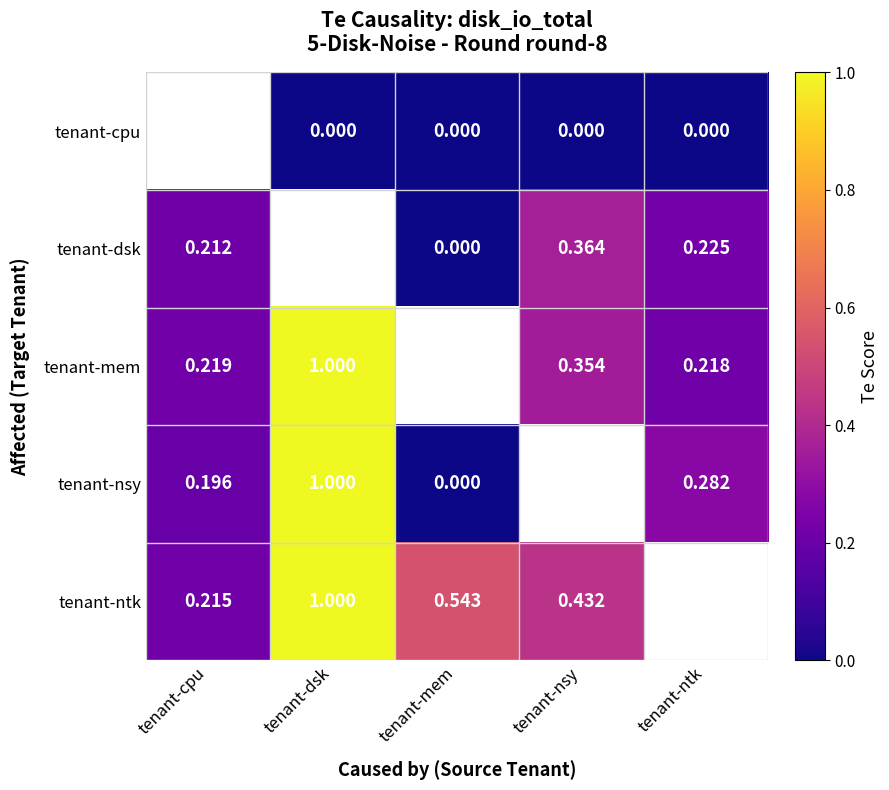

Is the value of tenant-nsy at tenant-mem greater than the value of tenant-dsk at tenant-ntk?

No